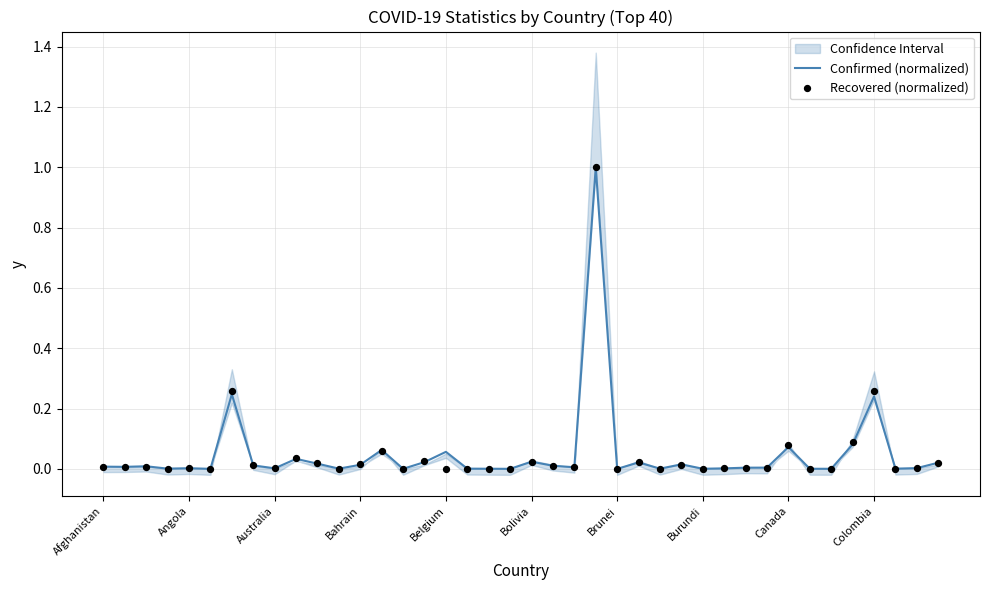

Which series has the largest Y range (max minus min)?

Confirmed (normalized)